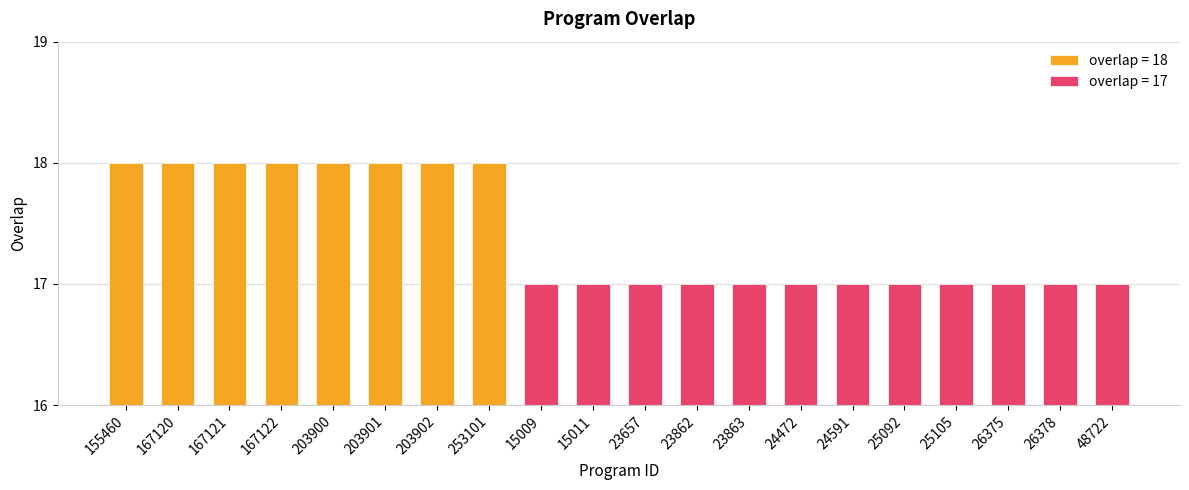

At which label is the value closest to 17?

15009